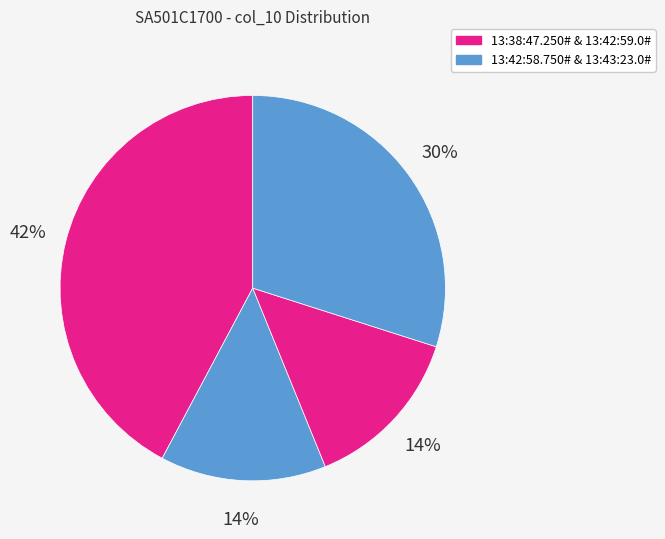

Count the number of slices in the pie.

4